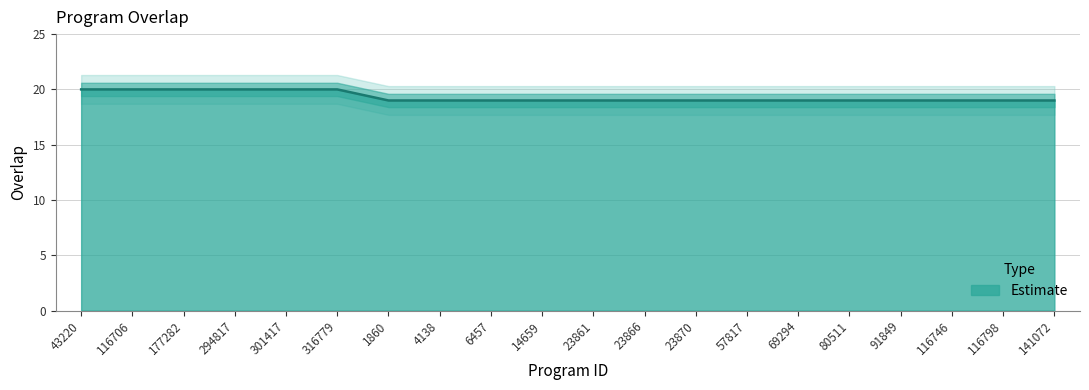

Reading left to right, list all the values displayed in this chart.

43220=20	116706=20	177282=20	294817=20	301417=20	316779=20	1860=19	4138=19	6457=19	14659=19	23861=19	23866=19	23870=19	57817=19	69294=19	80511=19	91849=19	116746=19	116798=19	141072=19